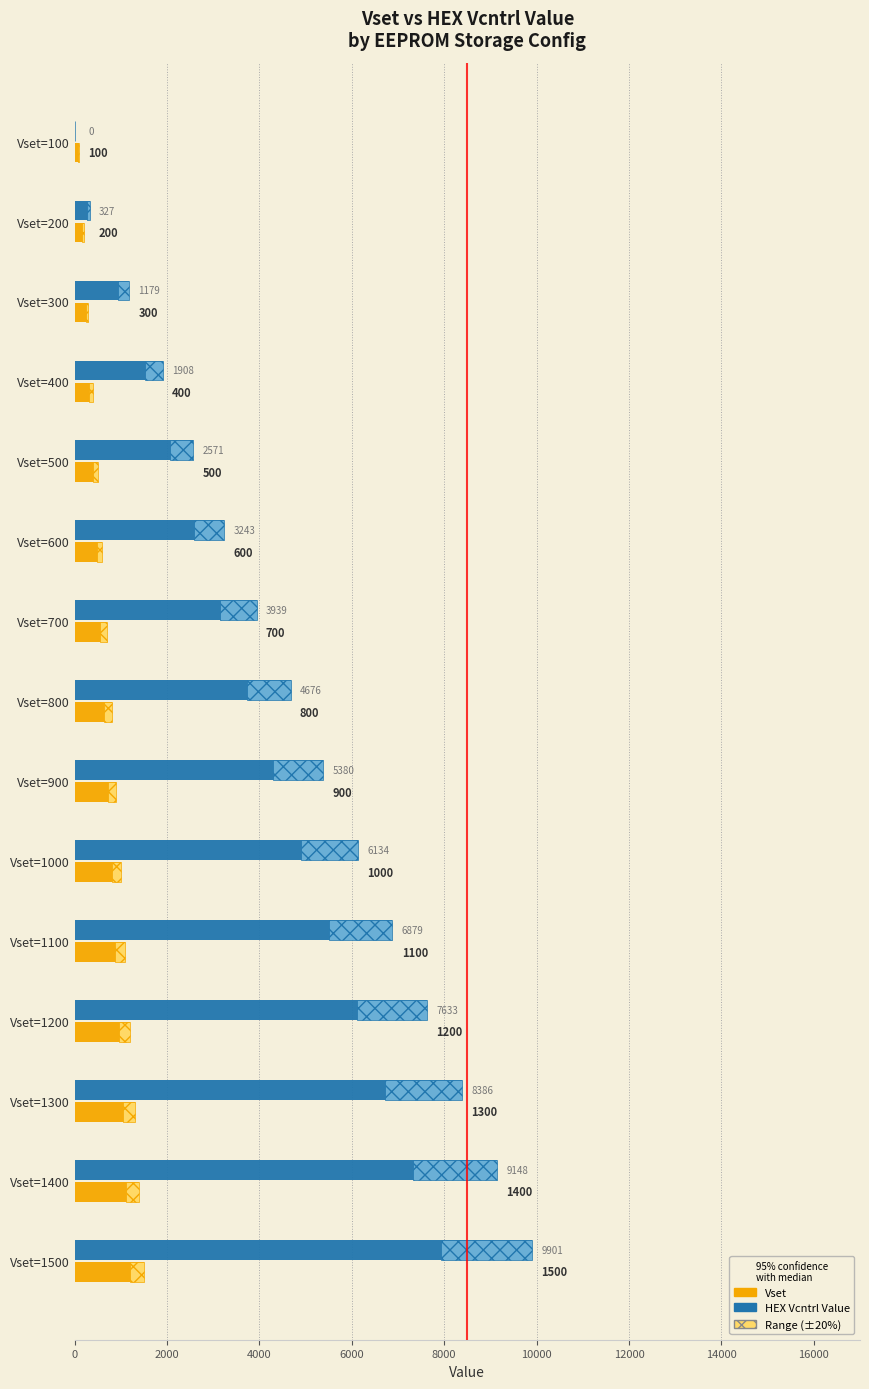

Which series has the widest spread of values?

HEX Vcntrl